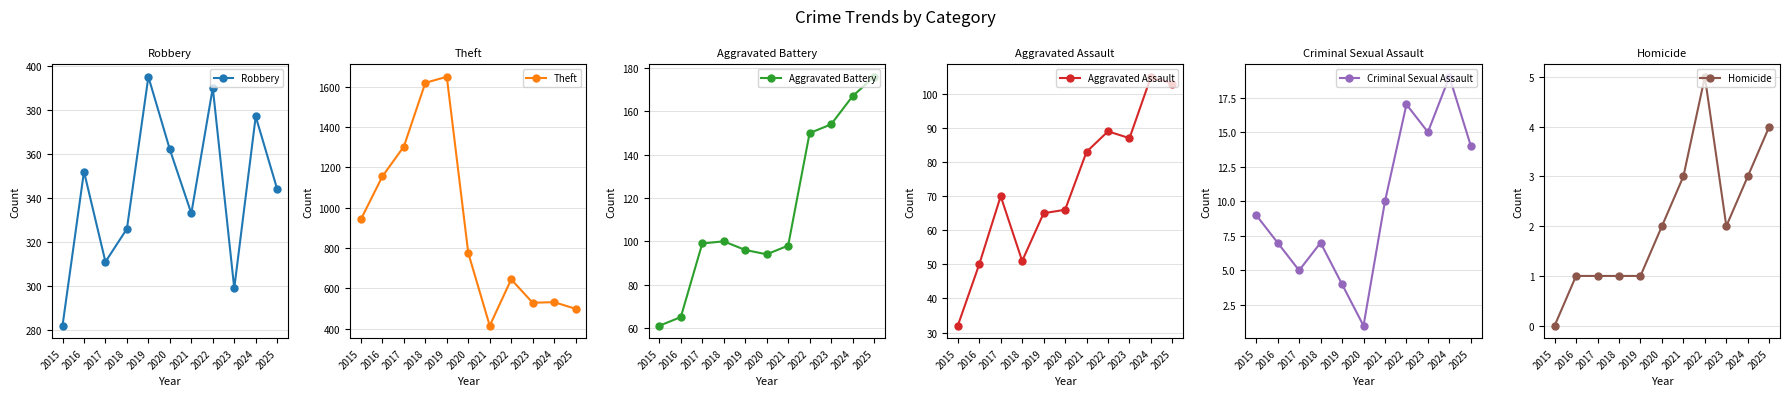

What is the average value of the Robbery series?

343